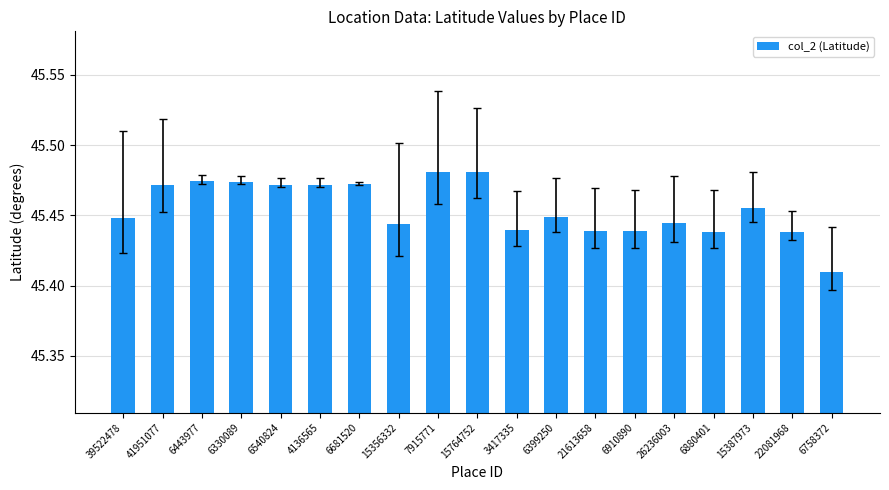

The value at 6399250 is 15.8. True or false?

False